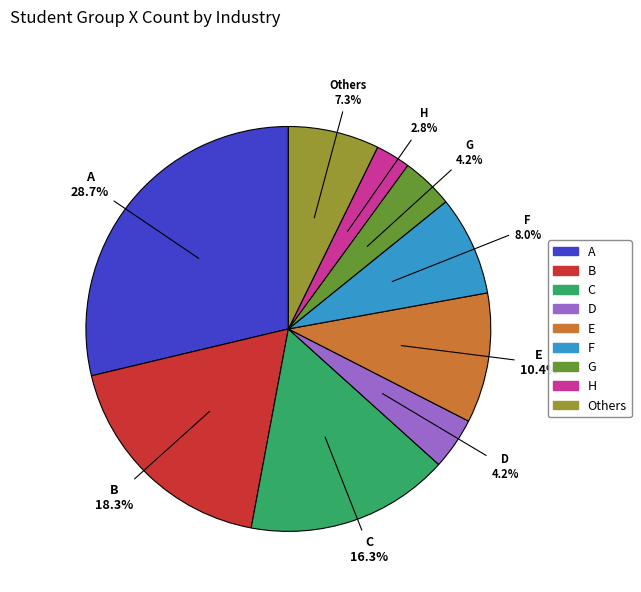

Count the number of slices in the pie.

9